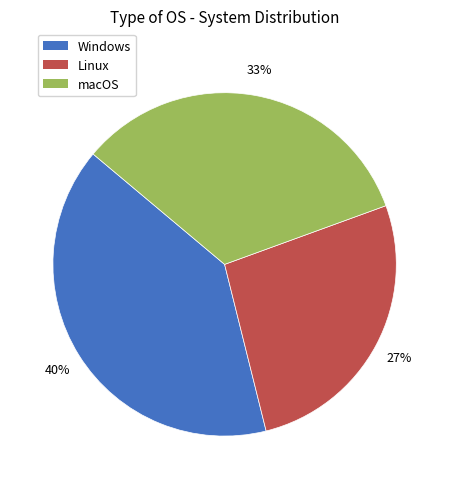

To the nearest percent, what is the difference between the largest and smallest slice percentages?

13%